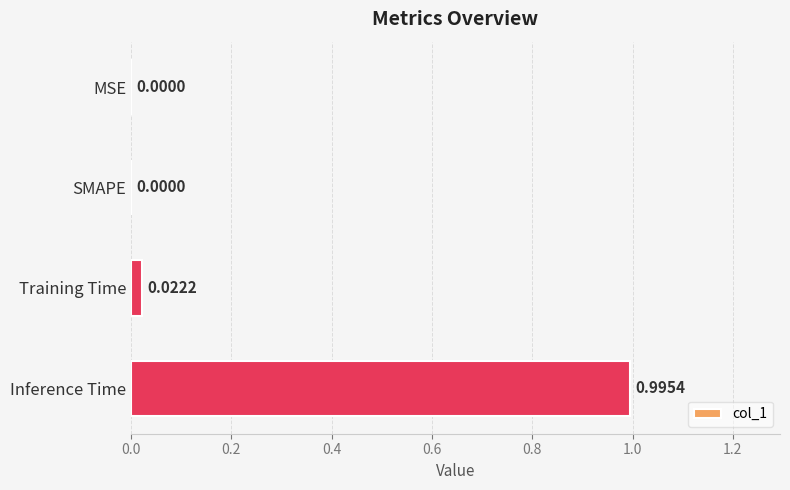

What is the change in value from MSE to Inference Time?

+1.0